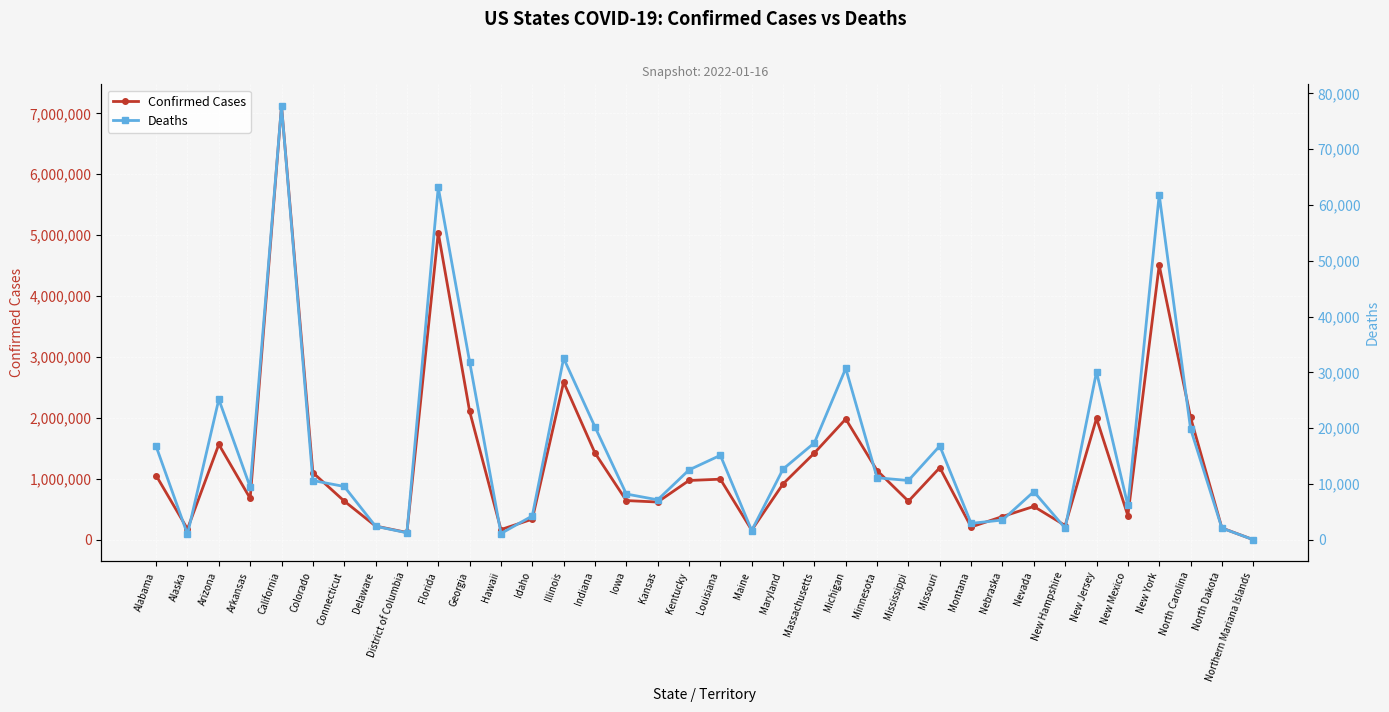

What is the spread (max minus min) of values at District of Columbia?

120616